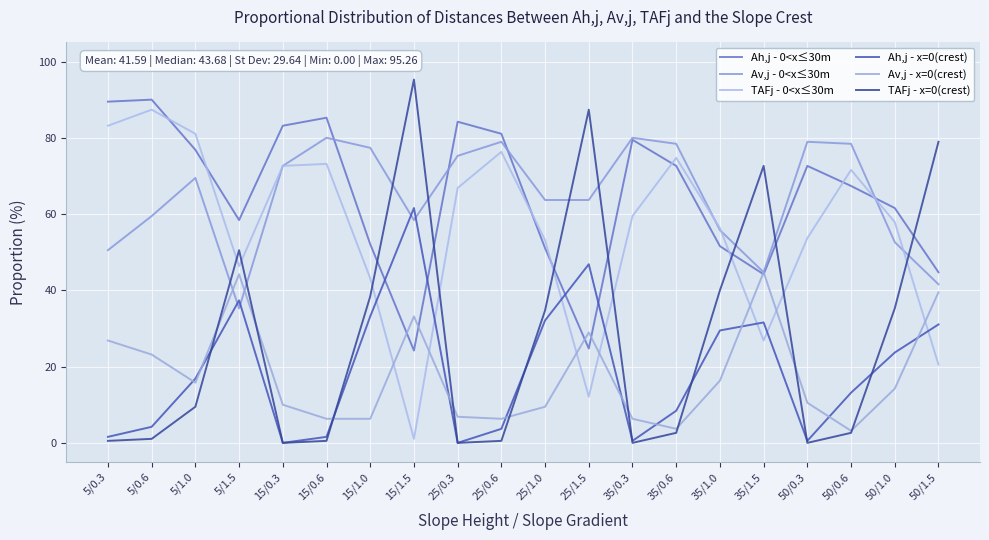

Reading left to right, list all the values displayed in this chart.

Ah,j - 0<x≤30m: 5/0.3=89.5	5/0.6=90.0	5/1.0=76.8	5/1.5=58.4	15/0.3=83.2	15/0.6=85.3	15/1.0=52.1	15/1.5=24.2	25/0.3=84.2	25/0.6=81.1	25/1.0=51.1	25/1.5=24.7	35/0.3=79.5	35/0.6=72.6	35/1.0=51.6	35/1.5=44.2	50/0.3=72.6	50/0.6=67.4	50/1.0=61.6	50/1.5=44.7
Av,j - 0<x≤30m: 5/0.3=50.5	5/0.6=59.5	5/1.0=69.5	5/1.5=35.3	15/0.3=72.6	15/0.6=80.0	15/1.0=77.4	15/1.5=58.4	25/0.3=75.3	25/0.6=78.9	25/1.0=63.7	25/1.5=63.7	35/0.3=80.0	35/0.6=78.4	35/1.0=55.8	35/1.5=44.7	50/0.3=78.9	50/0.6=78.4	50/1.0=52.6	50/1.5=41.6
TAFj - 0<x≤30m: 5/0.3=83.2	5/0.6=87.4	5/1.0=81.1	5/1.5=46.3	15/0.3=72.6	15/0.6=73.2	15/1.0=43.2	15/1.5=1.1	25/0.3=66.8	25/0.6=76.3	25/1.0=53.2	25/1.5=12.1	35/0.3=59.5	35/0.6=74.7	35/1.0=56.3	35/1.5=26.8	50/0.3=53.7	50/0.6=71.6	50/1.0=57.9	50/1.5=20.5
Ah,j - x=0(crest): 5/0.3=1.6	5/0.6=4.2	5/1.0=16.8	5/1.5=37.4	15/0.3=0.0	15/0.6=1.6	15/1.0=33.2	15/1.5=61.6	25/0.3=0.0	25/0.6=3.7	25/1.0=32.1	25/1.5=46.8	35/0.3=0.5	35/0.6=8.4	35/1.0=29.5	35/1.5=31.6	50/0.3=0.5	50/0.6=13.2	50/1.0=23.7	50/1.5=31.1
Av,j - x=0(crest): 5/0.3=26.8	5/0.6=23.2	5/1.0=15.8	5/1.5=44.2	15/0.3=10.0	15/0.6=6.3	15/1.0=6.3	15/1.5=33.2	25/0.3=6.8	25/0.6=6.3	25/1.0=9.5	25/1.5=28.9	35/0.3=6.3	35/0.6=3.7	35/1.0=16.3	35/1.5=44.7	50/0.3=10.5	50/0.6=3.2	50/1.0=14.2	50/1.5=39.5
TAFj - x=0(crest): 5/0.3=0.5	5/0.6=1.1	5/1.0=9.5	5/1.5=50.5	15/0.3=0.0	15/0.6=0.5	15/1.0=38.4	15/1.5=95.3	25/0.3=0.0	25/0.6=0.5	25/1.0=34.7	25/1.5=87.4	35/0.3=0.0	35/0.6=2.6	35/1.0=40.0	35/1.5=72.6	50/0.3=0.0	50/0.6=2.6	50/1.0=35.3	50/1.5=78.9